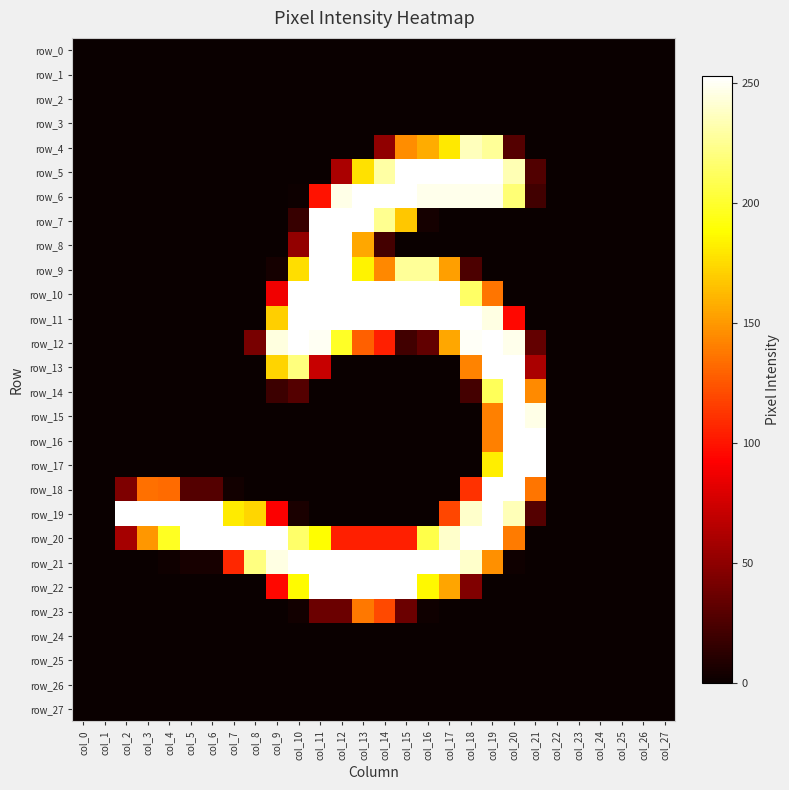

List the labels in order of row_23 value, largest first.

col_13, col_14, col_11, col_12, col_15, col_10, col_16, col_0, col_1, col_2, col_3, col_4, col_5, col_6, col_7, col_8, col_9, col_17, col_18, col_19, col_20, col_21, col_22, col_23, col_24, col_25, col_26, col_27